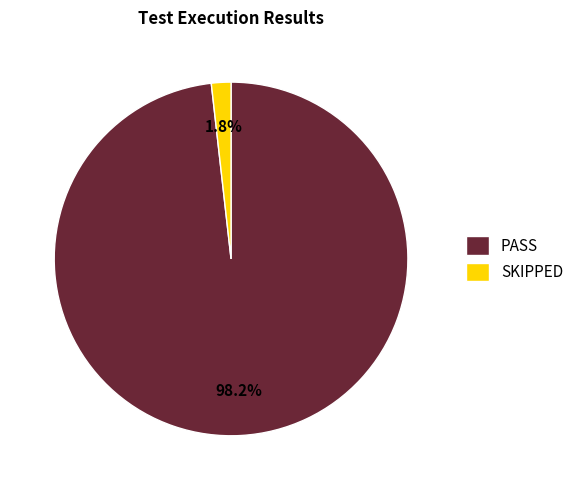

Between SKIPPED and PASS, which is larger?

PASS